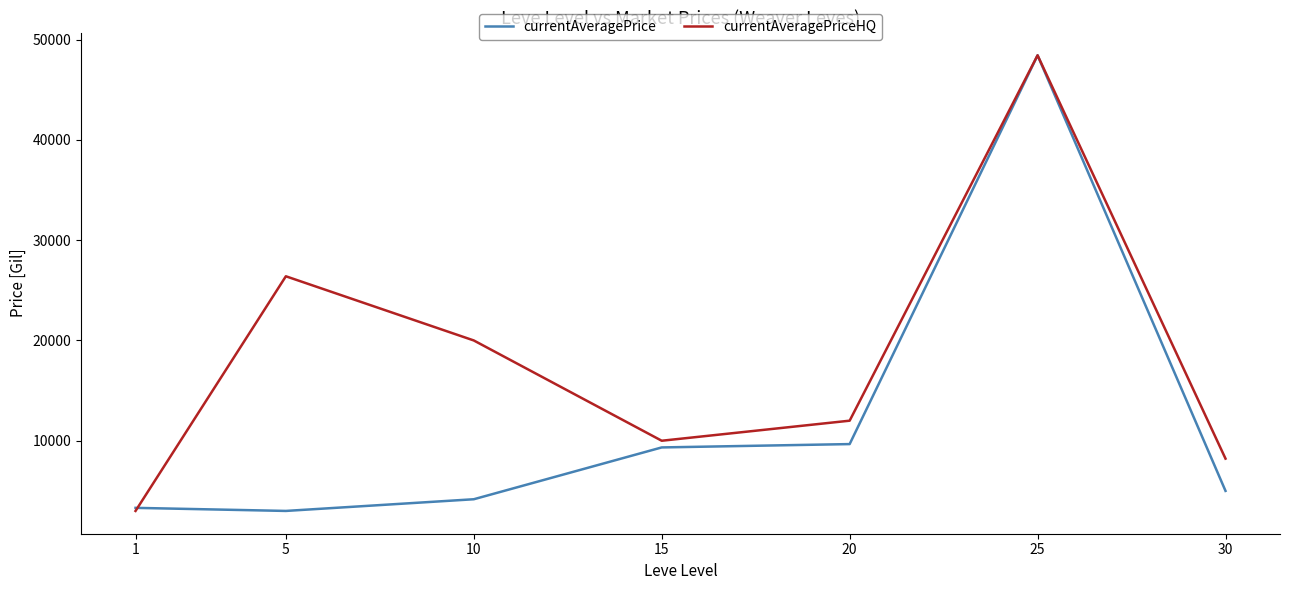

What are all the series names shown in the legend?

currentAveragePrice, currentAveragePriceHQ